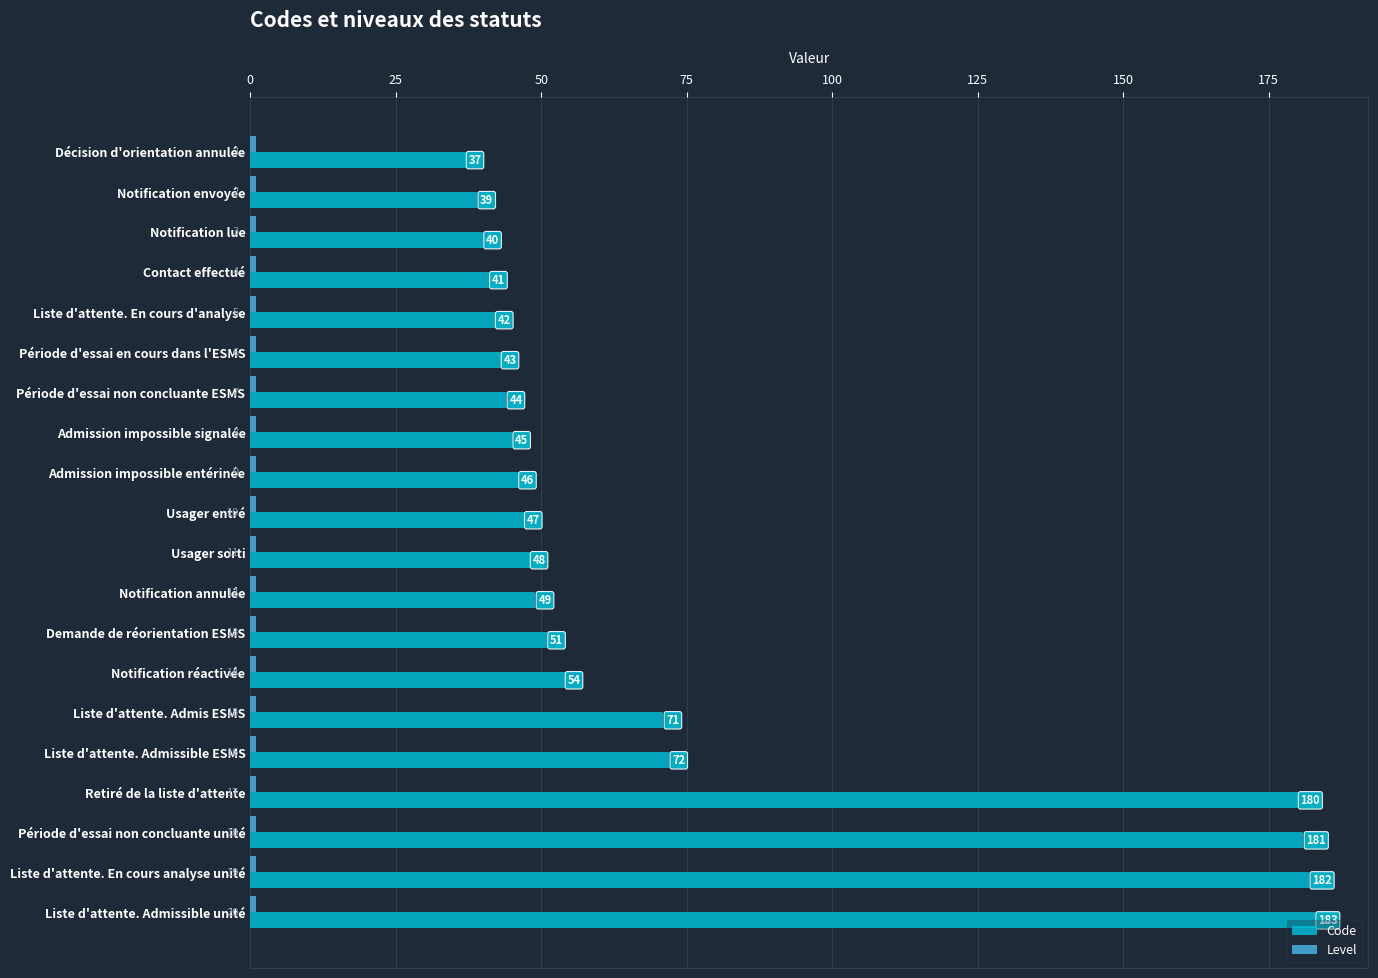

True or false: Code has a value of 43 at Période d'essai en cours dans l'ESMS.

True